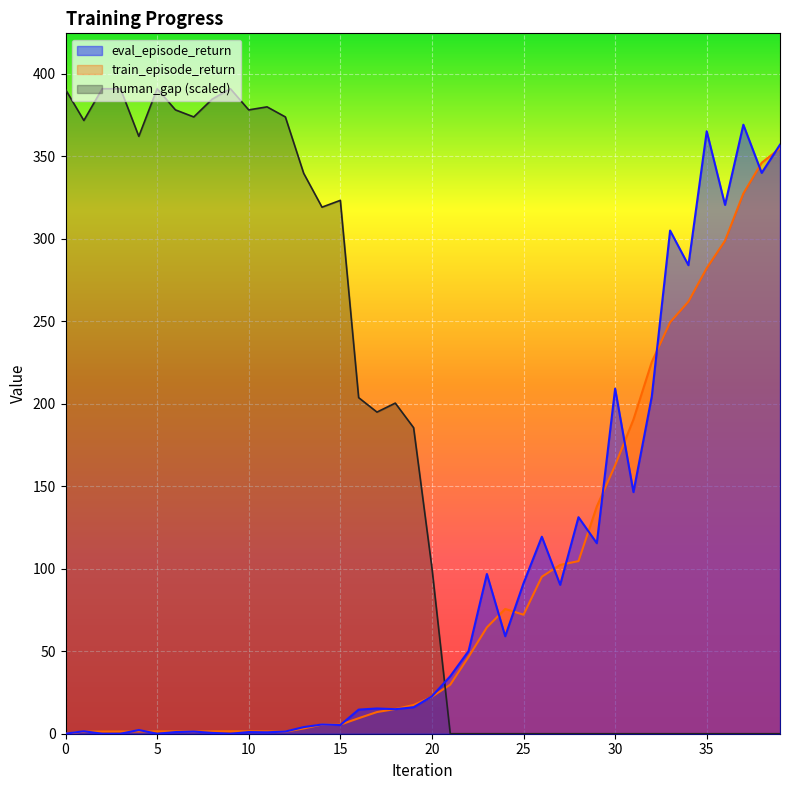

Where do train_episode_return and eval_episode_return first cross each other?

1 and 2